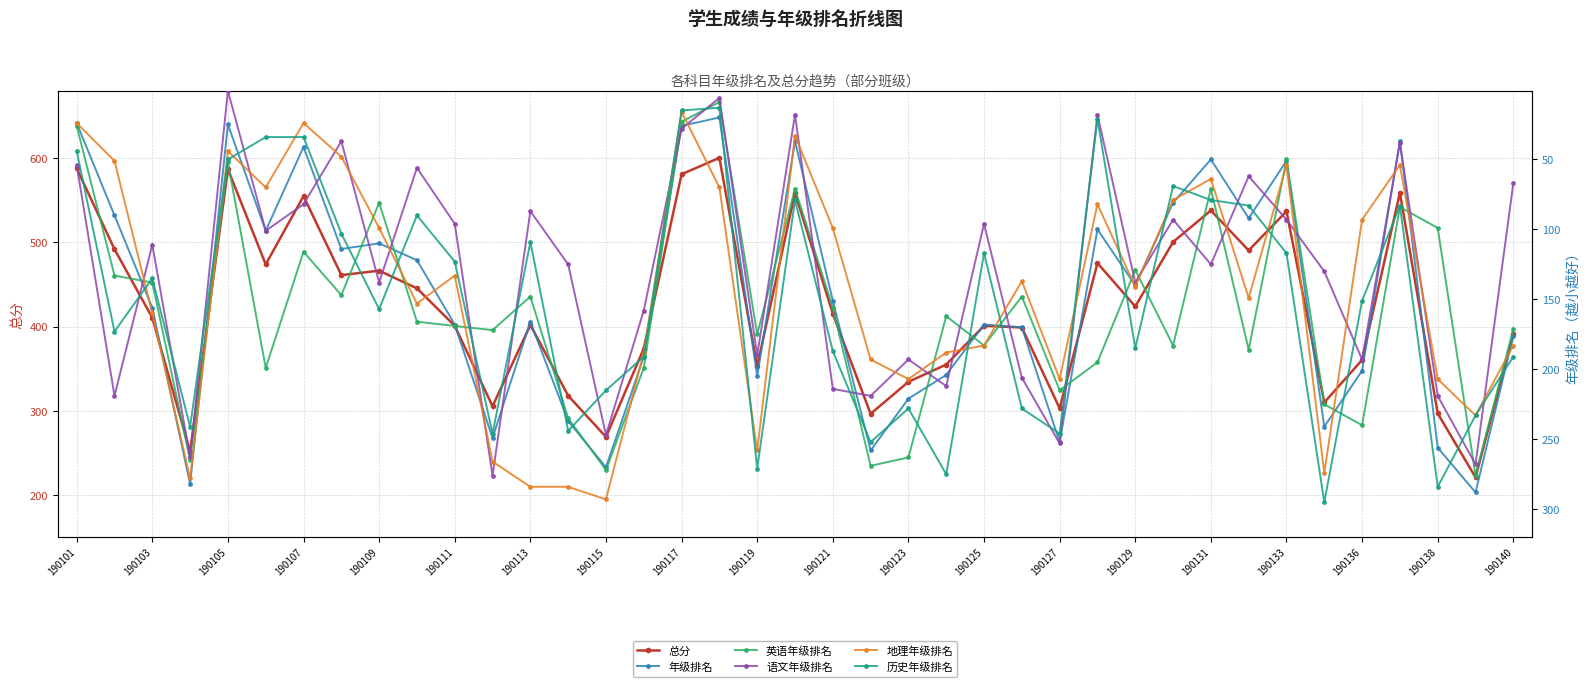

The 总分 series shows 256.5 at 190103. True or false?

False